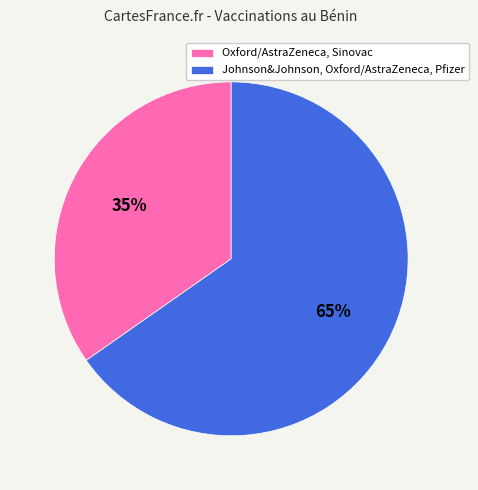

Approximately how many times larger is the value at Oxford/AstraZeneca, Sinovac compared to Johnson&Johnson, Oxford/AstraZeneca, Pfizer?

0.5